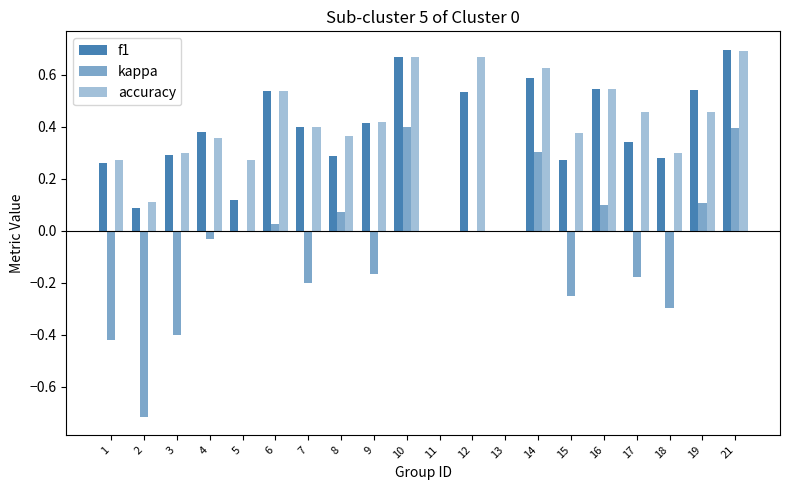

What is the value of the f1 bar at the 8th from the left?

0.3